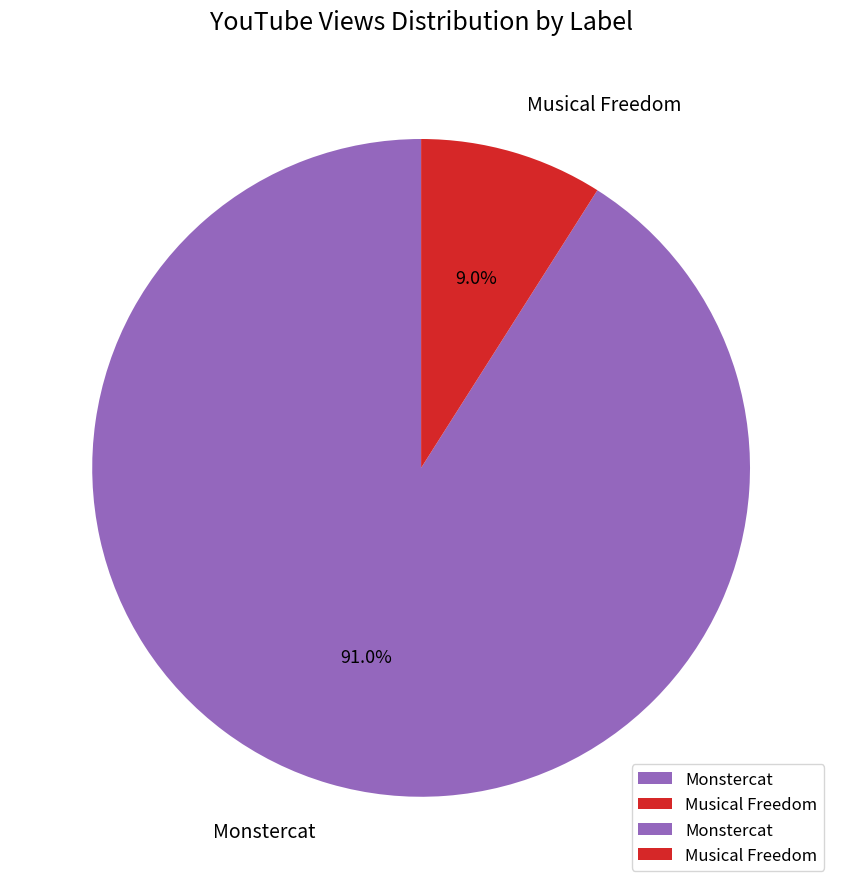

To the nearest percent, what percentage of the pie is Monstercat?

91%